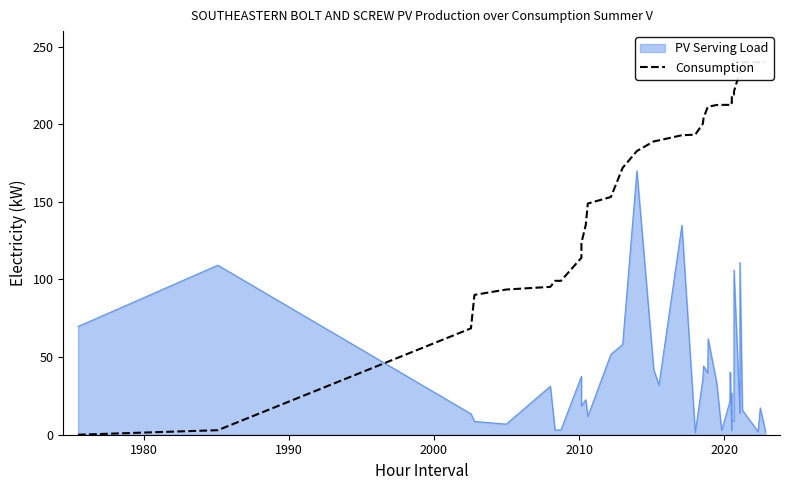

How many data points are less than 200?

19